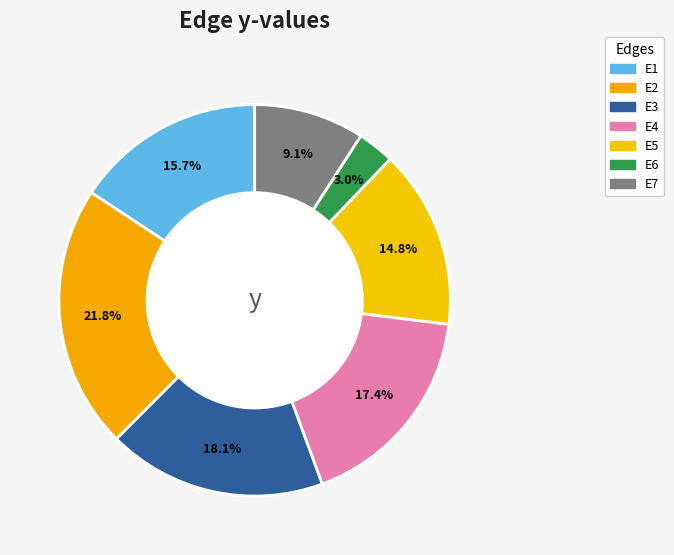

How many slices are in this pie chart?

7